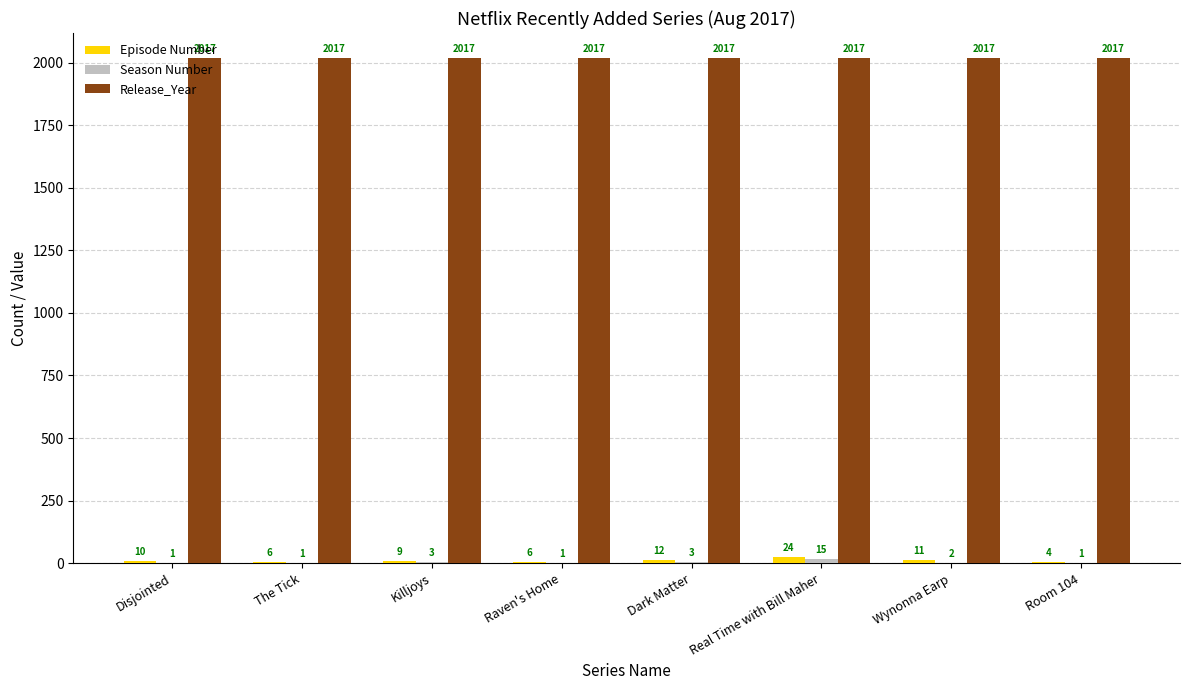

Which series has the largest range (max minus min)?

Episode Number